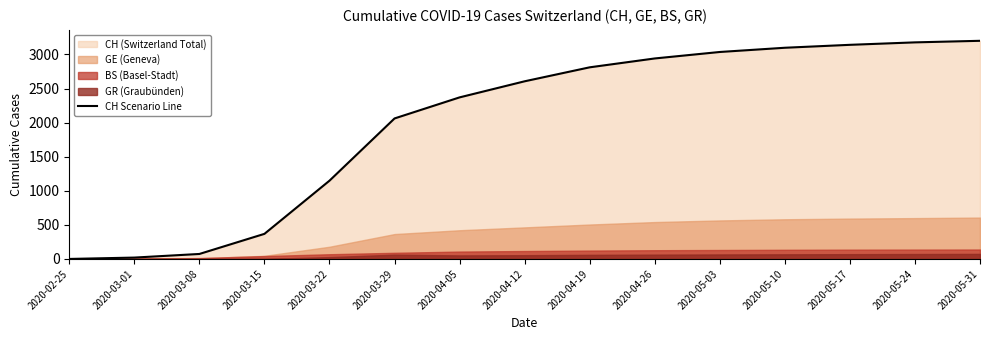

Rank the categories by value from highest to lowest.

2020-05-31, 2020-05-24, 2020-05-17, 2020-05-10, 2020-05-03, 2020-04-26, 2020-04-19, 2020-04-12, 2020-04-05, 2020-03-29, 2020-03-22, 2020-03-15, 2020-03-08, 2020-03-01, 2020-02-25